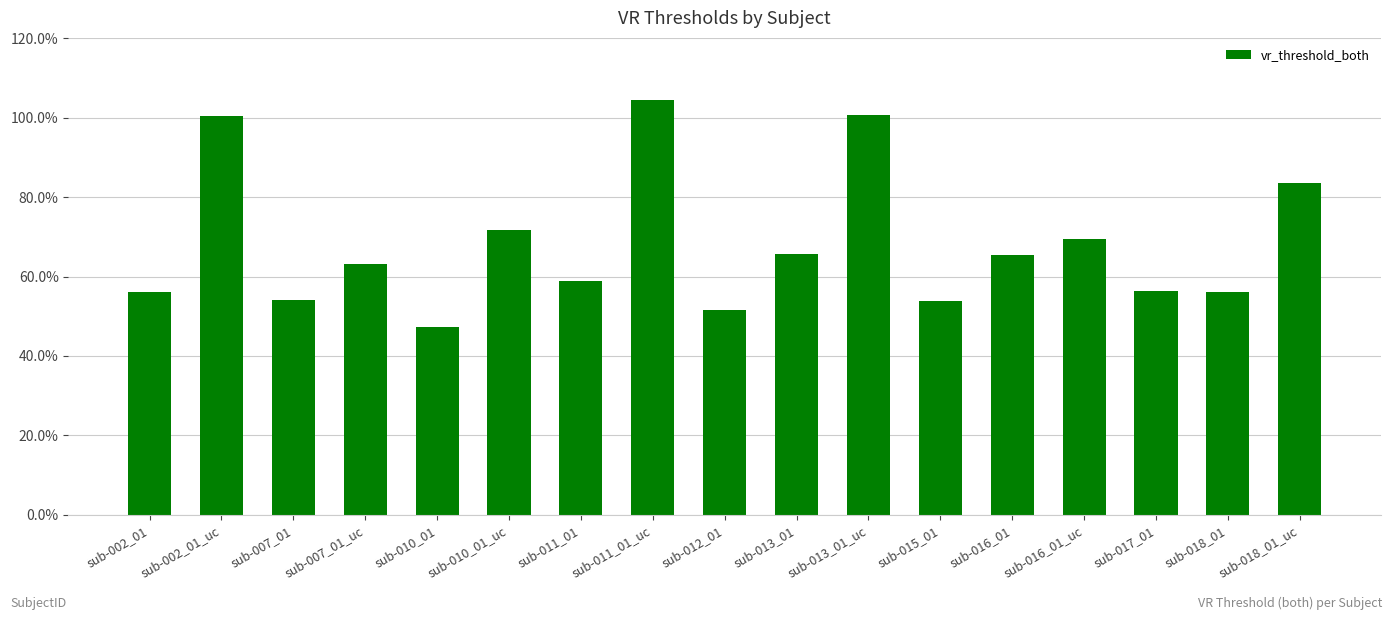

Which category has the lowest value across all series?

sub-010_01